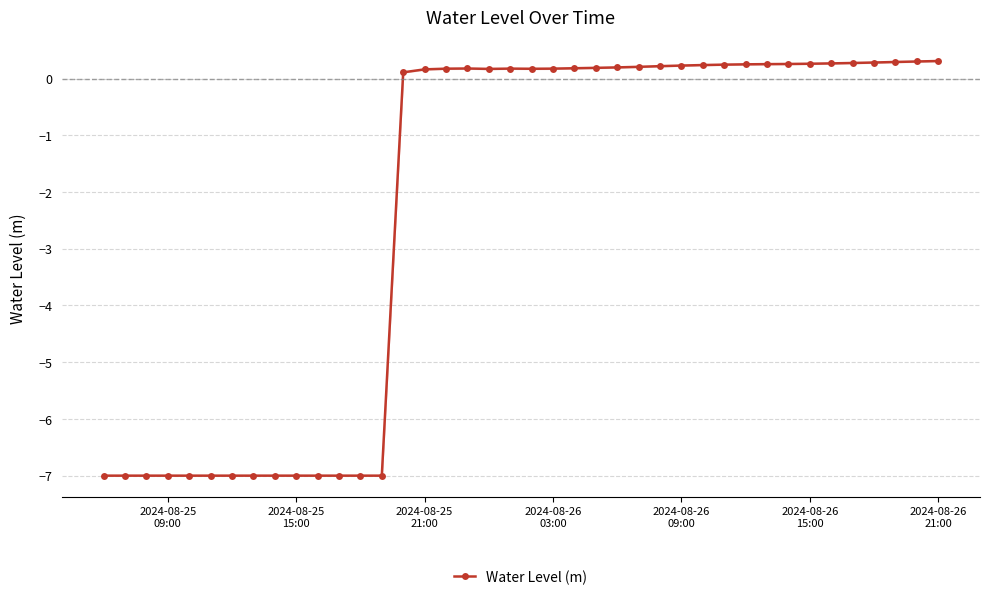

What is the lowest value of the Water Level (m) series?

-7.0